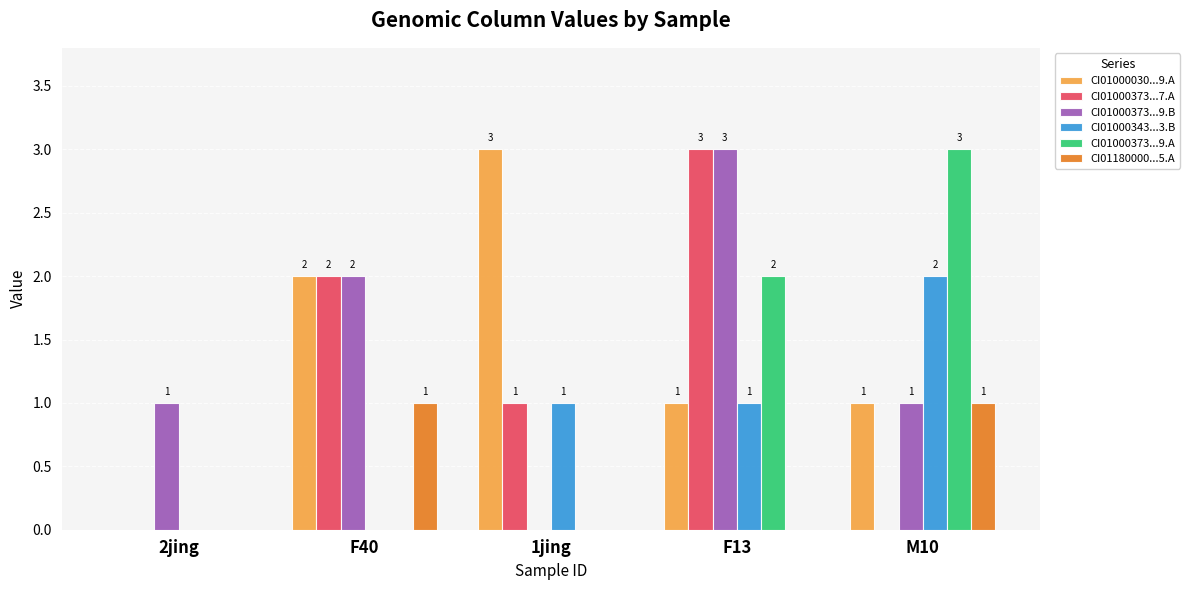

How many groups of bars are there?

5